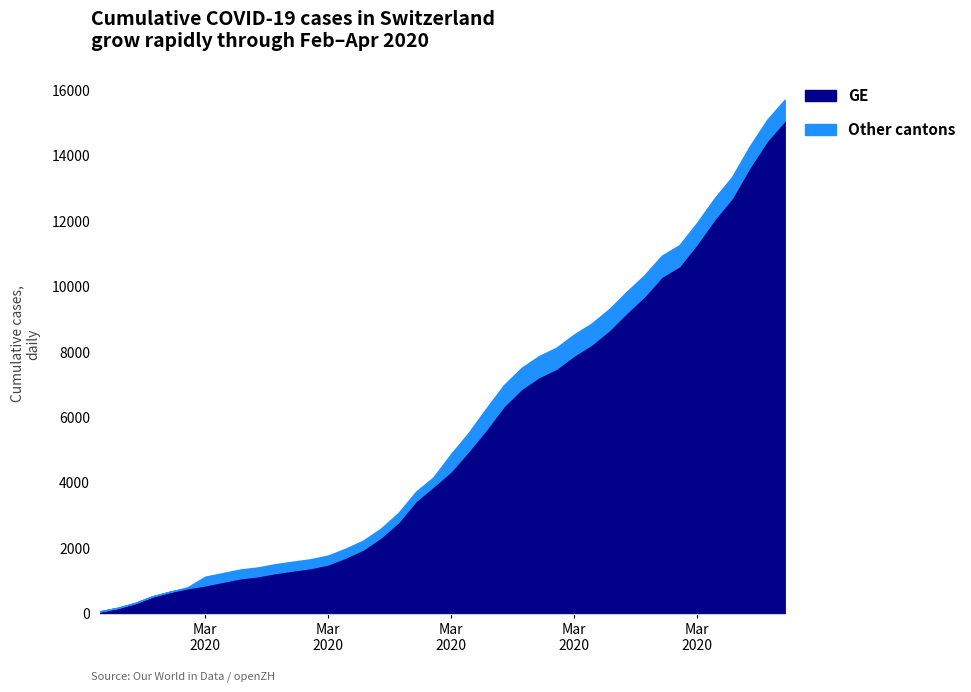

Reading left to right, what are all the values shown in this chart?

GE: 2020-02-25=72	2020-02-26=178	2020-02-27=326	2020-02-28=533	2020-02-29=673	2020-03-01=782	2020-03-02=870	2020-03-03=978	2020-03-04=1085	2020-03-05=1149	2020-03-06=1246	2020-03-07=1323	2020-03-08=1396	2020-03-09=1509	2020-03-10=1721	2020-03-11=1967	2020-03-12=2332	2020-03-13=2800	2020-03-14=3450	2020-03-15=3894	2020-03-16=4359	2020-03-17=4976	2020-03-18=5631	2020-03-19=6345	2020-03-20=6871	2020-03-21=7236	2020-03-22=7493	2020-03-23=7895	2020-03-24=8232	2020-03-25=8671	2020-03-26=9203	2020-03-27=9704	2020-03-28=10307	2020-03-29=10629	2020-03-30=11307	2020-03-31=12061	2020-04-01=12714	2020-04-02=13647	2020-04-03=14464	2020-04-04=15077
CH: 2020-02-25=72	2020-02-26=178	2020-02-27=326	2020-02-28=533	2020-02-29=673	2020-03-01=812	2020-03-02=1135	2020-03-03=1244	2020-03-04=1353	2020-03-05=1417	2020-03-06=1517	2020-03-07=1594	2020-03-08=1667	2020-03-09=1780	2020-03-10=1992	2020-03-11=2238	2020-03-12=2603	2020-03-13=3081	2020-03-14=3731	2020-03-15=4175	2020-03-16=4886	2020-03-17=5533	2020-03-18=6273	2020-03-19=6987	2020-03-20=7513	2020-03-21=7878	2020-03-22=8135	2020-03-23=8537	2020-03-24=8874	2020-03-25=9313	2020-03-26=9845	2020-03-27=10346	2020-03-28=10949	2020-03-29=11271	2020-03-30=11949	2020-03-31=12703	2020-04-01=13356	2020-04-02=14289	2020-04-03=15106	2020-04-04=15719